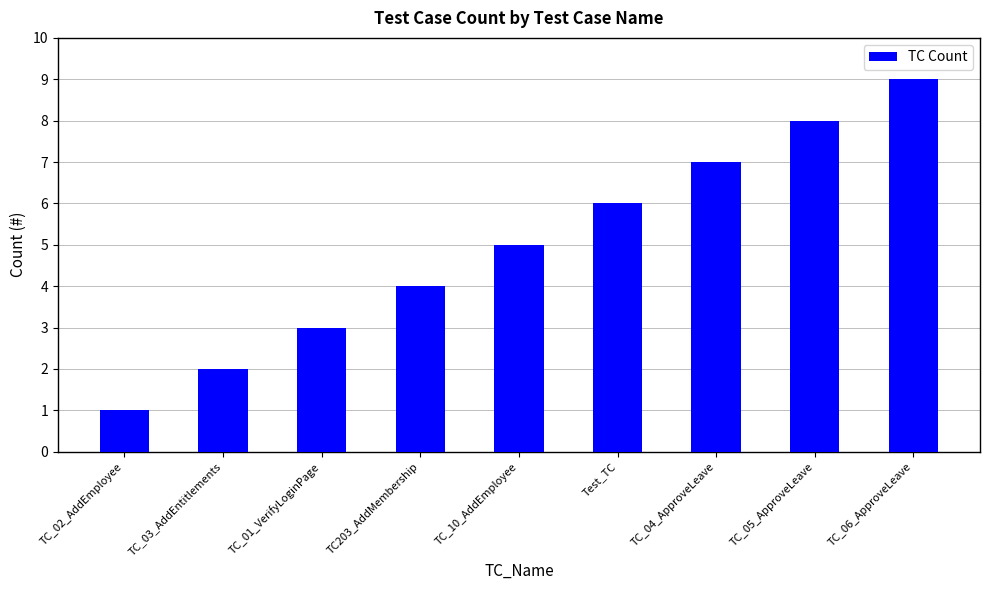

The chart shows a value of 7 at TC_04_ApproveLeave. True or false?

True